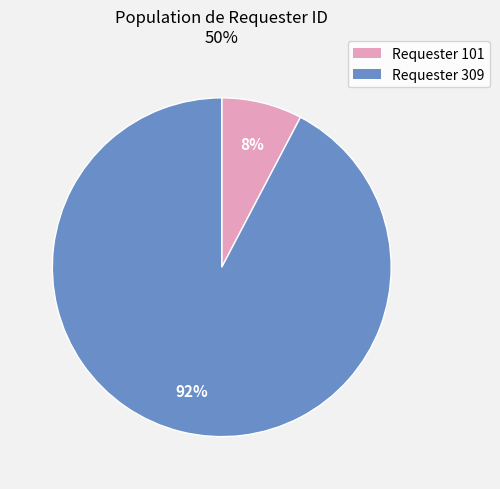

Which slice represents more than half of the pie?

Requester 309